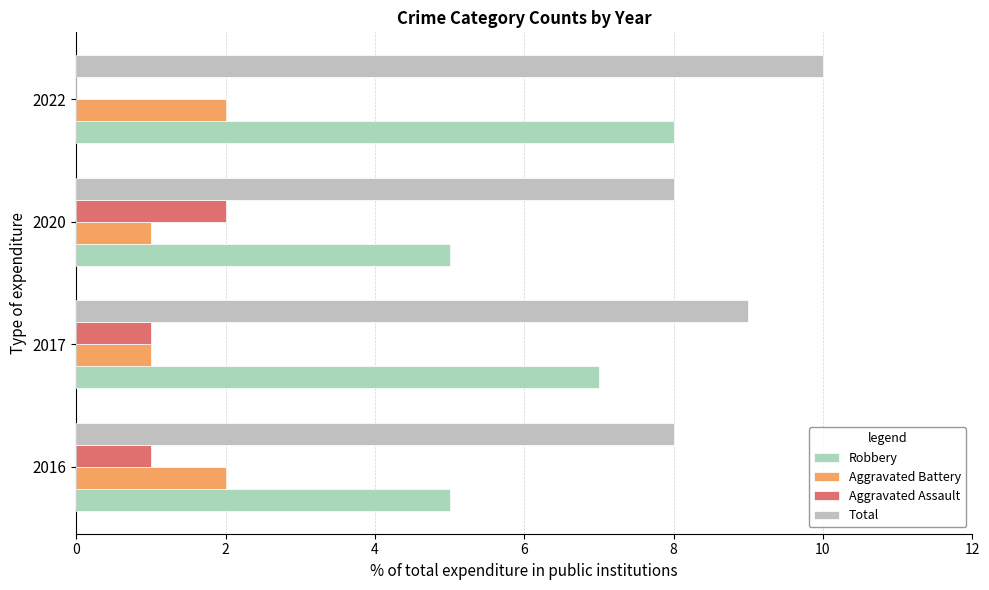

What are all the series names shown in the legend?

Robbery, Aggravated Battery, Aggravated Assault, Total